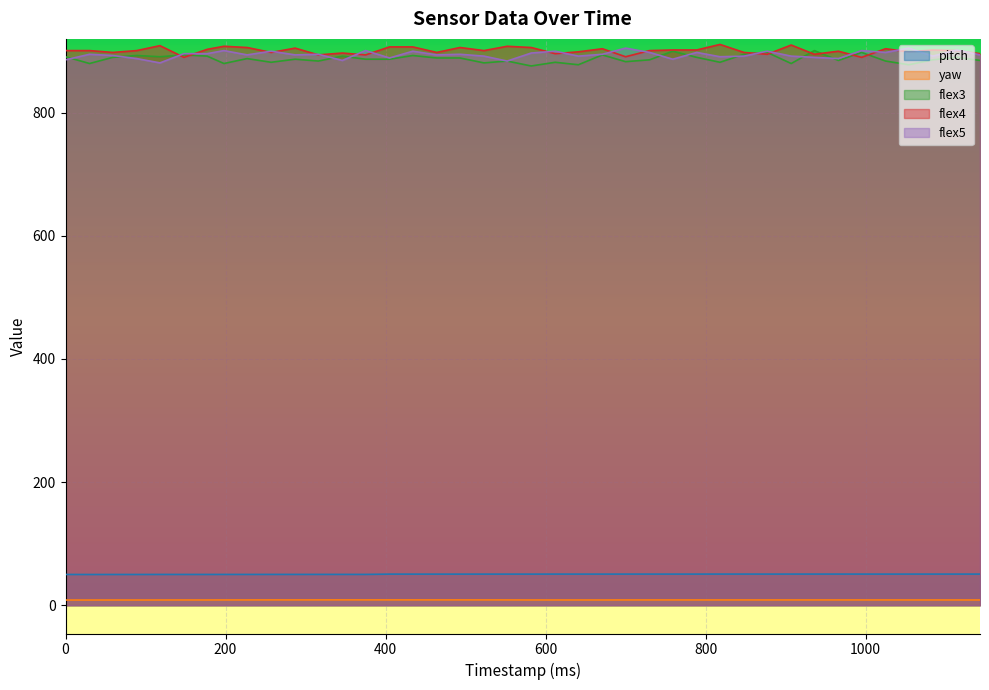

What is the average value of the yaw series?

8.5